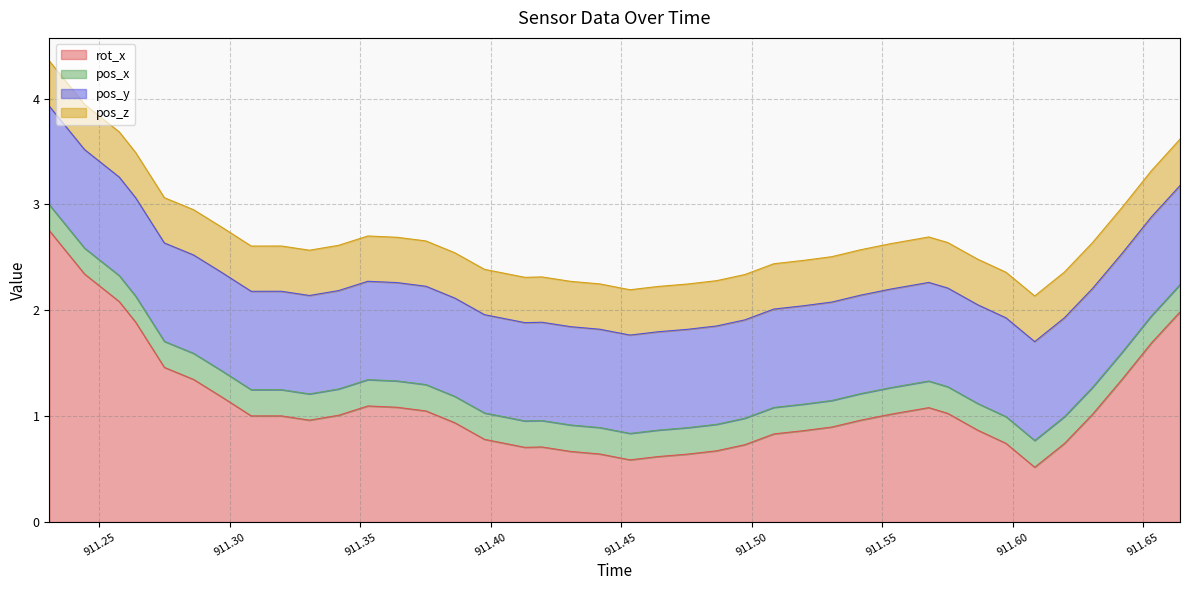

Rank the series at 911.3305 from lowest to highest value.

pos_x, pos_z, pos_y, rot_x